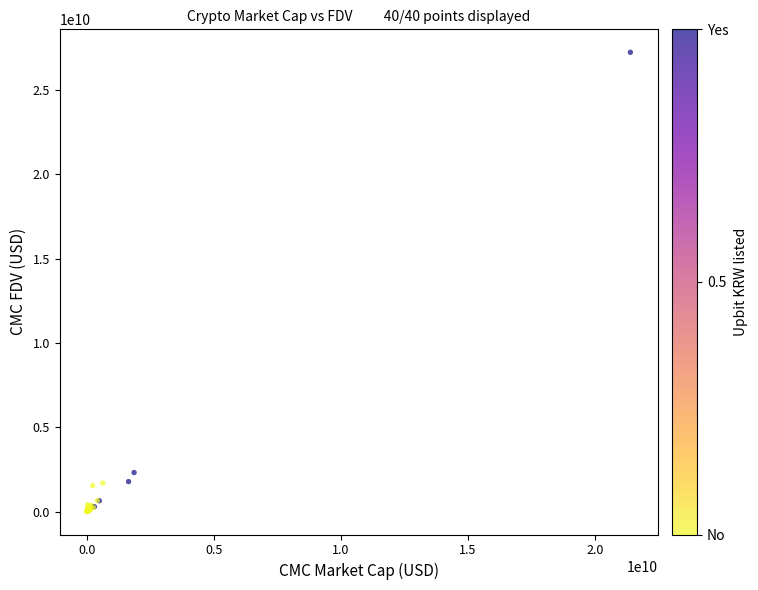

What Y value in the scatter plot is closest to 13622703168?

2325271293.8